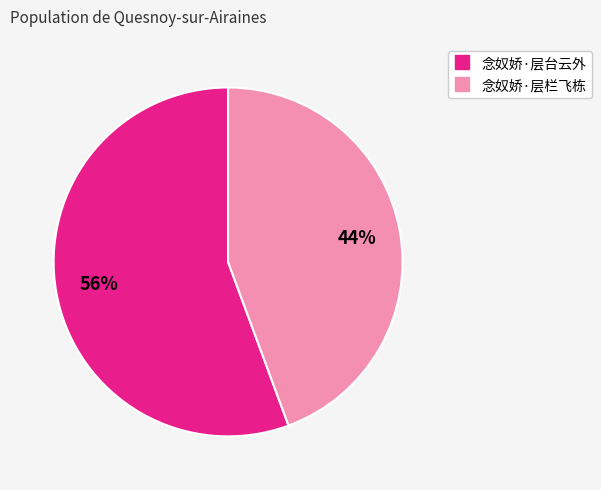

Does any single category account for the majority?

Yes